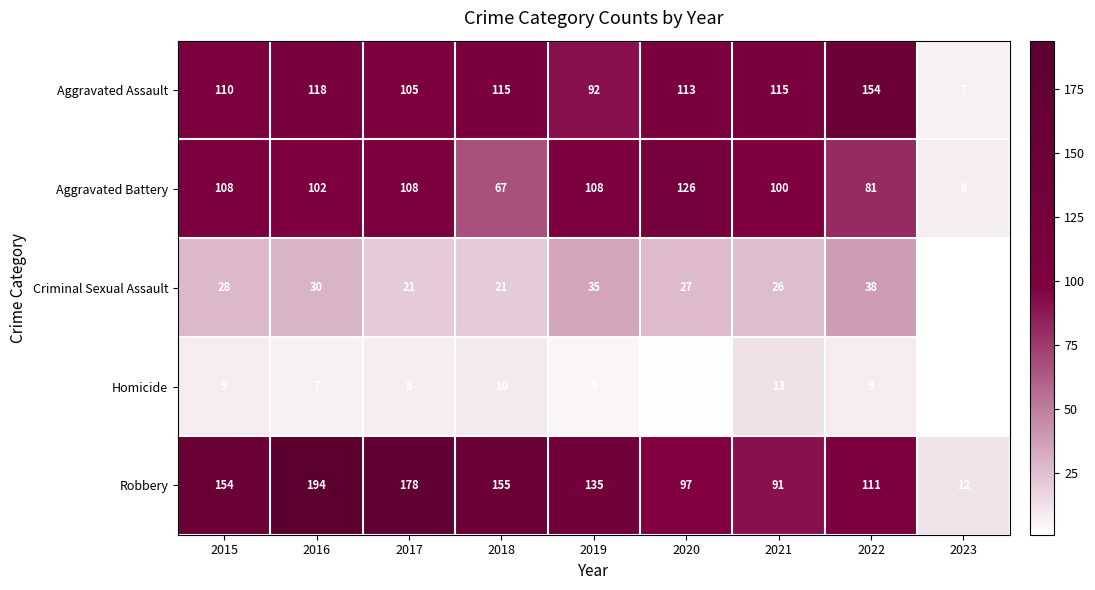

Between 2017 and 2019, which series saw the biggest shift?

Robbery